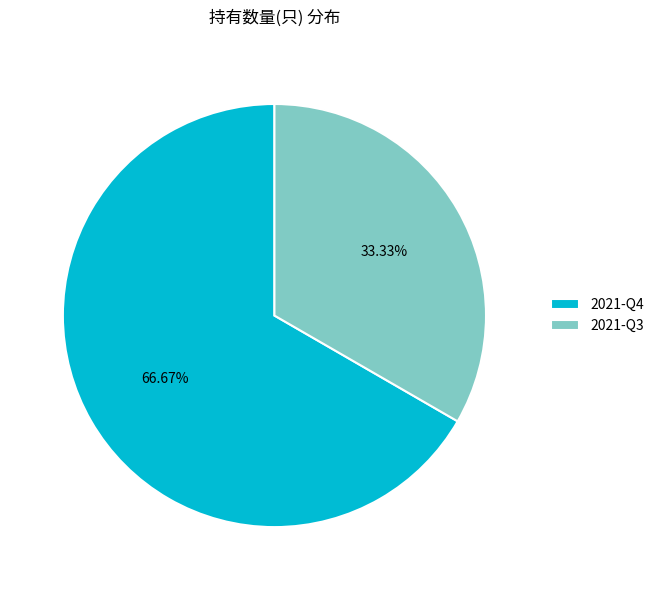

Which category has the biggest portion of the pie?

2021-Q4